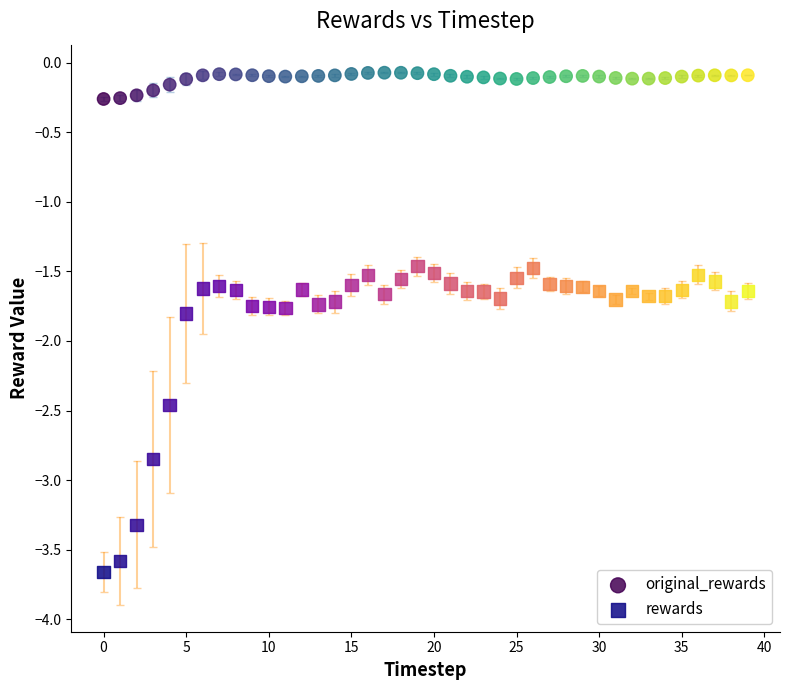

What are all the series names shown in the legend?

original_rewards, rewards